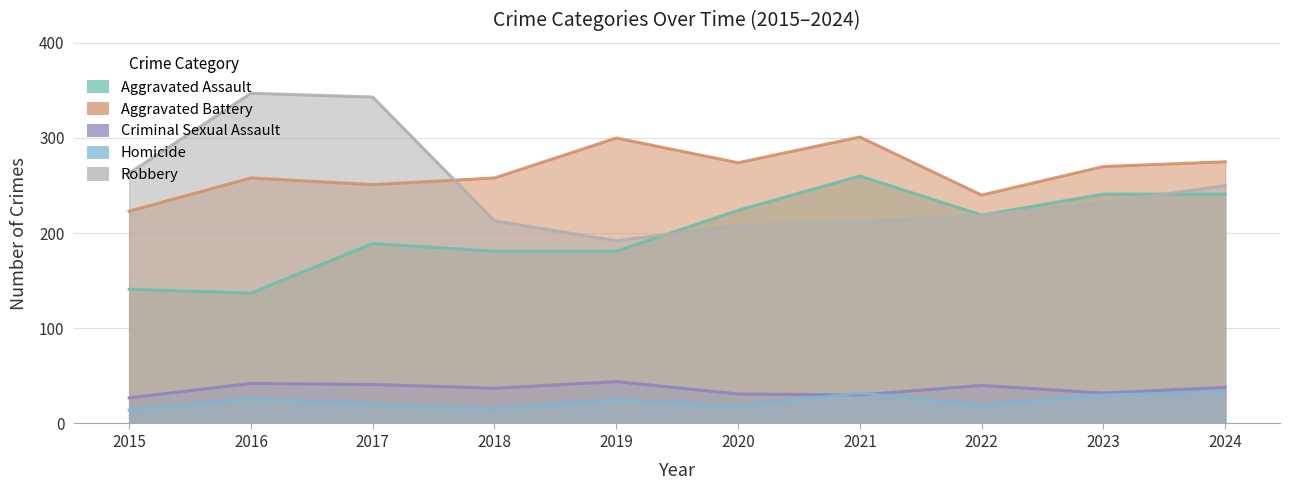

How many lines are shown in the chart?

5